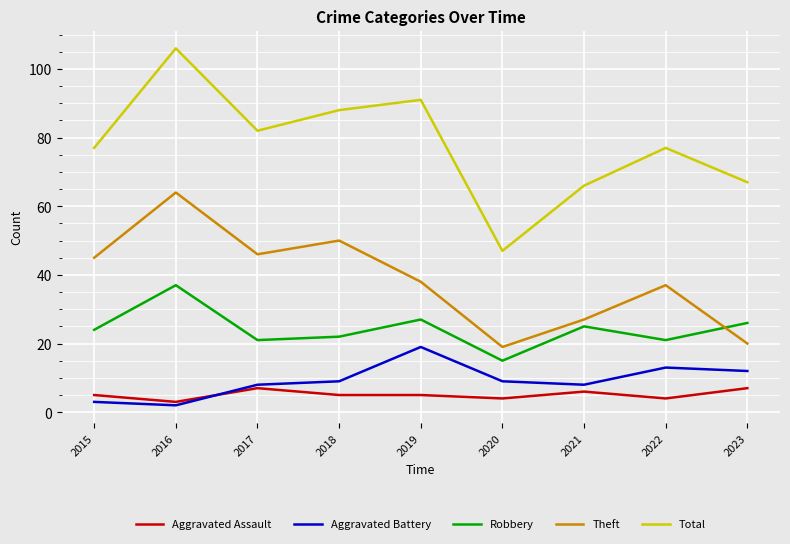

What is the difference between the highest and lowest values at 2016?

104